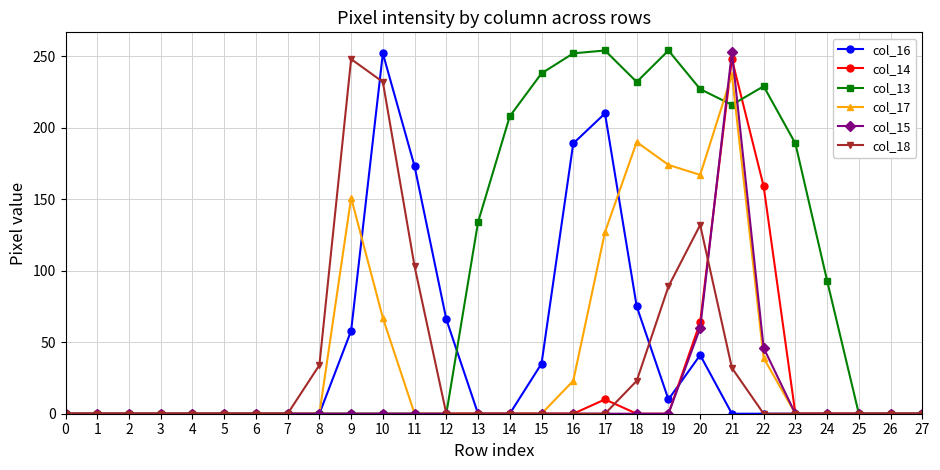

True or false: col_18 has more than 1 points higher than both neighbors.

True